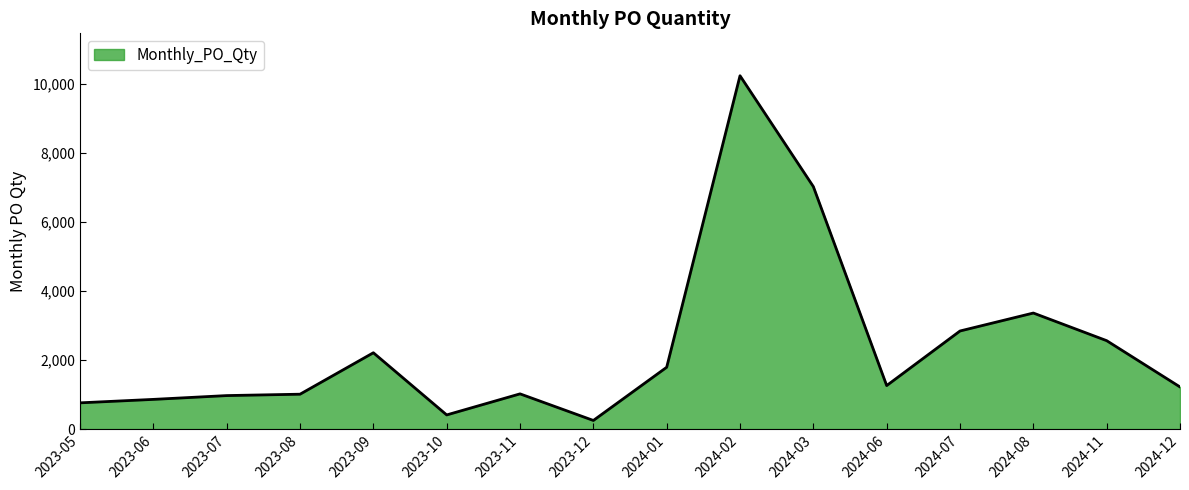

What is the difference between the values at 2024-11 and 2023-11?

1540